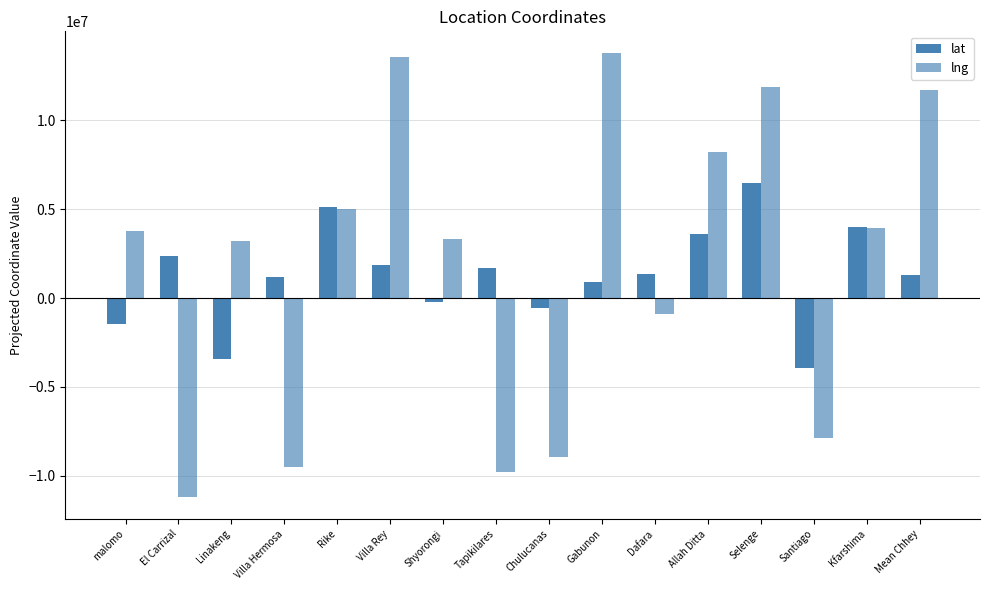

What is the total value across all series at Selenge?

18296528.7